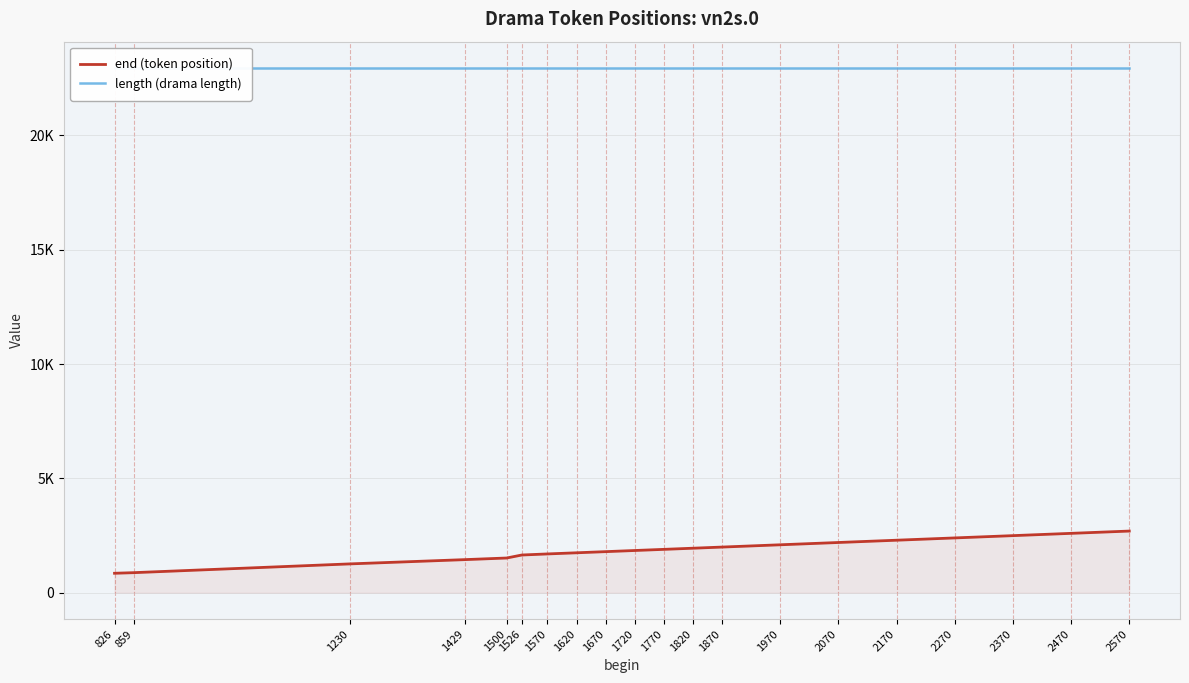

At how many categories does at least one series exceed 1361?

20